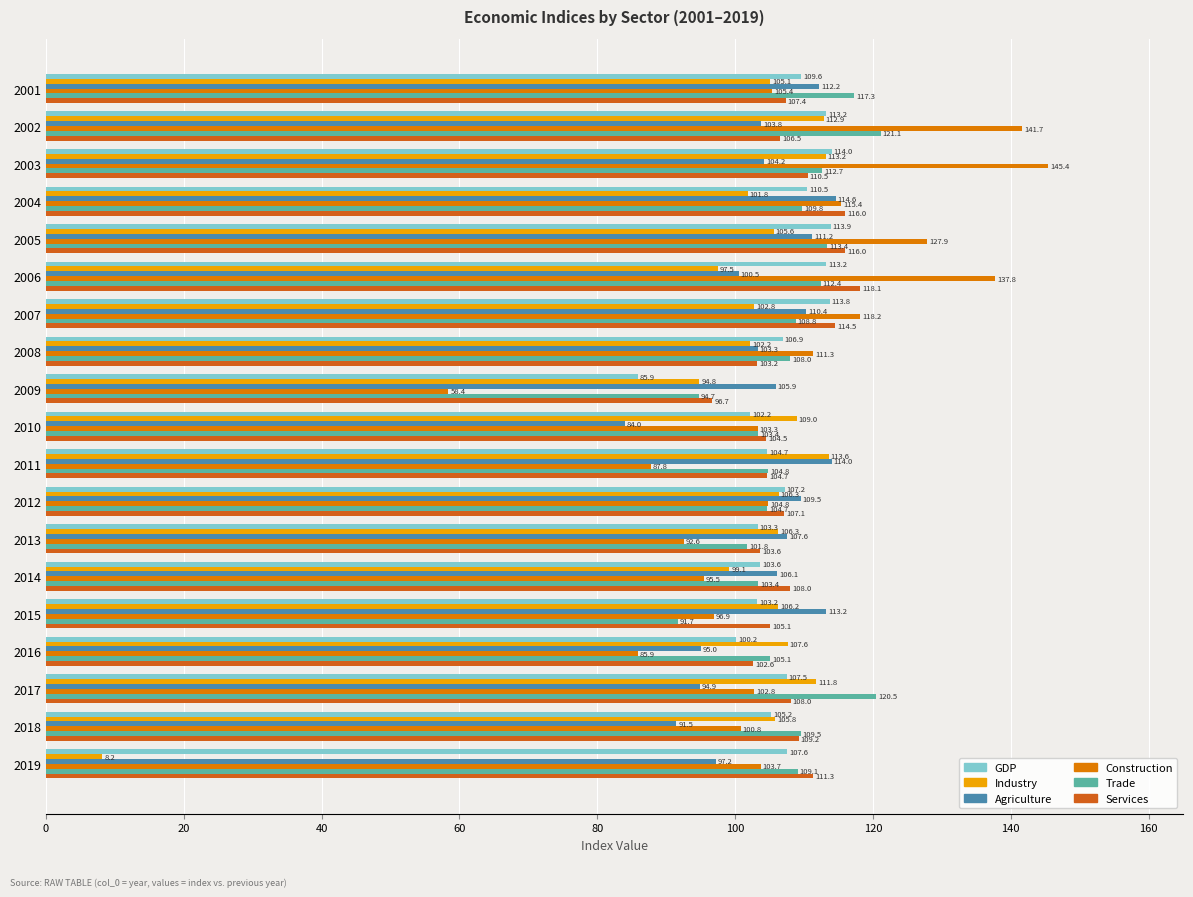

How many distinct data groups are displayed?

6